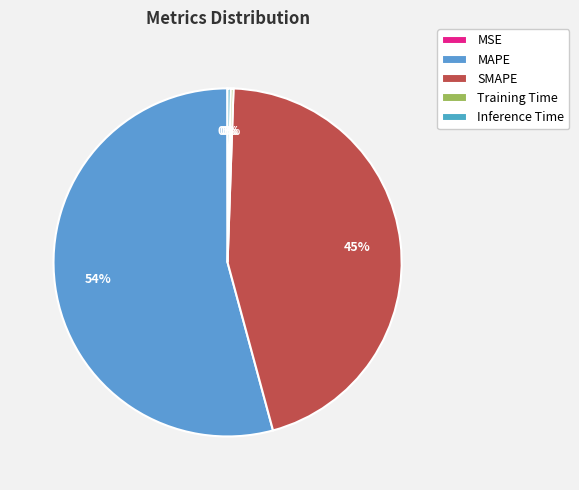

What is the change in value from MSE to Training Time?

+0.2